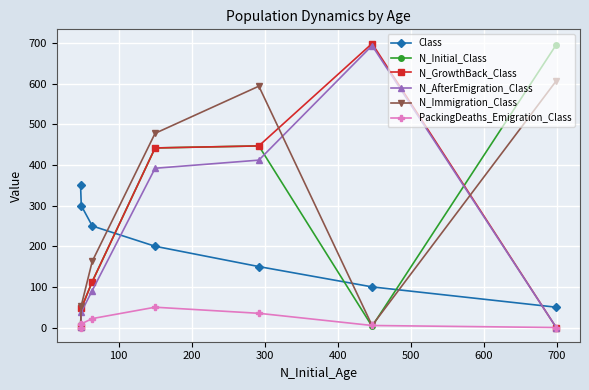

True or false: N_GrowthBack_Class and PackingDeaths_Emigration_Class intersect in this chart.

False